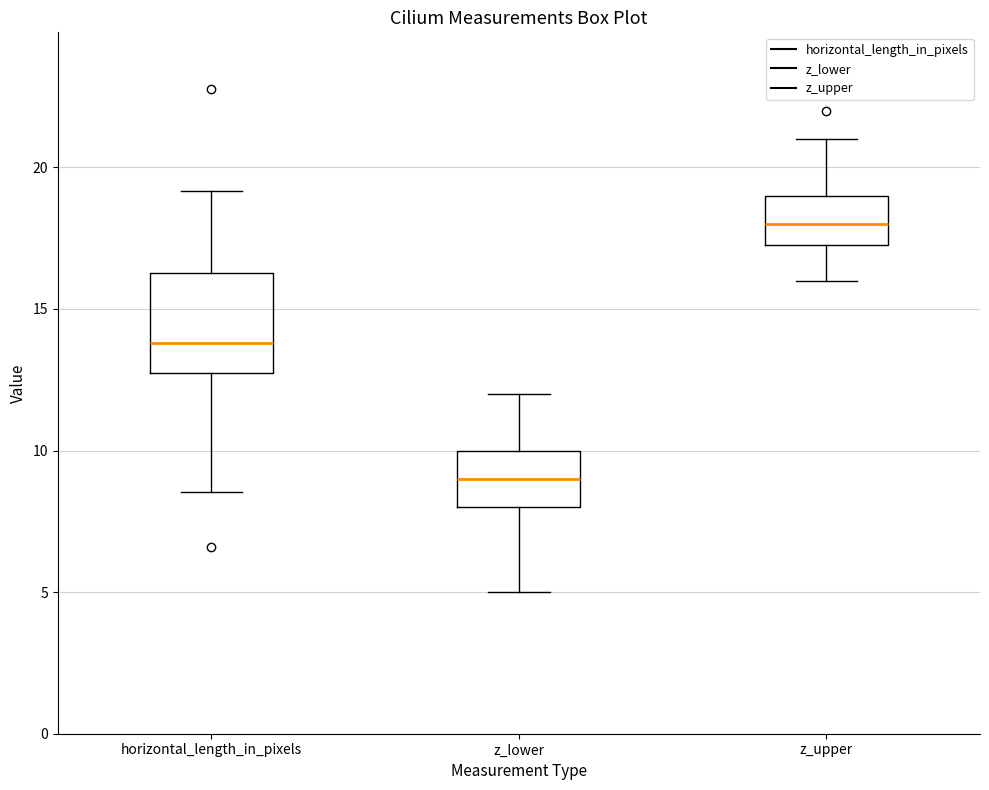

Where does the median line of the box for z_lower sit on the y-axis? The values are not printed on the chart, so give them approximately, as read against the axis.

9.0